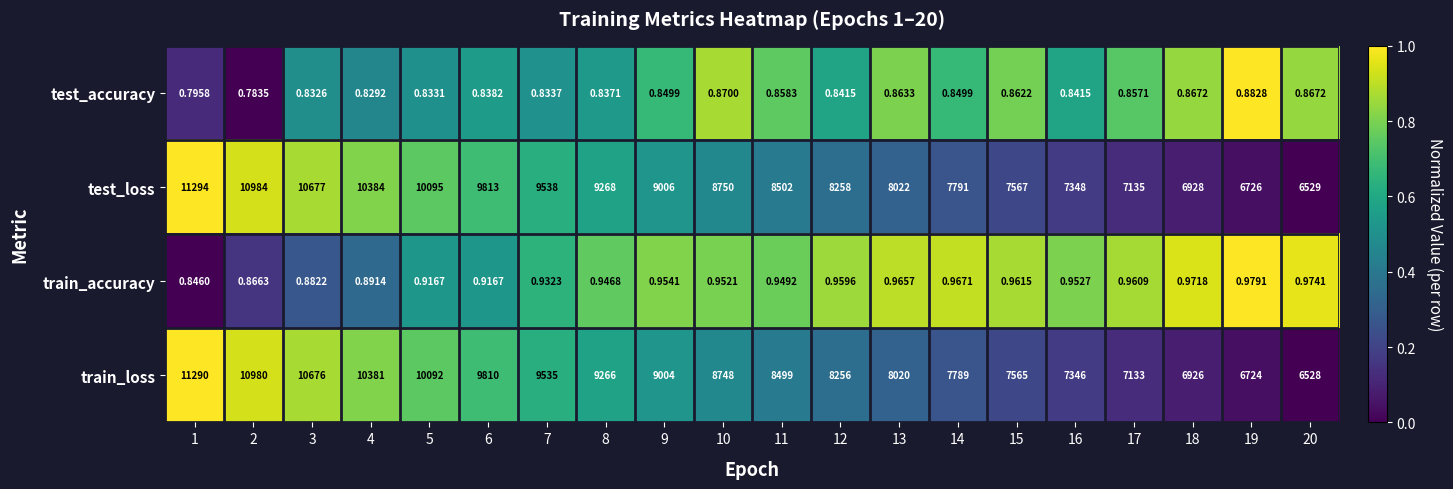

List the series in order of their peak value, lowest first.

test_accuracy, train_accuracy, train_loss, test_loss